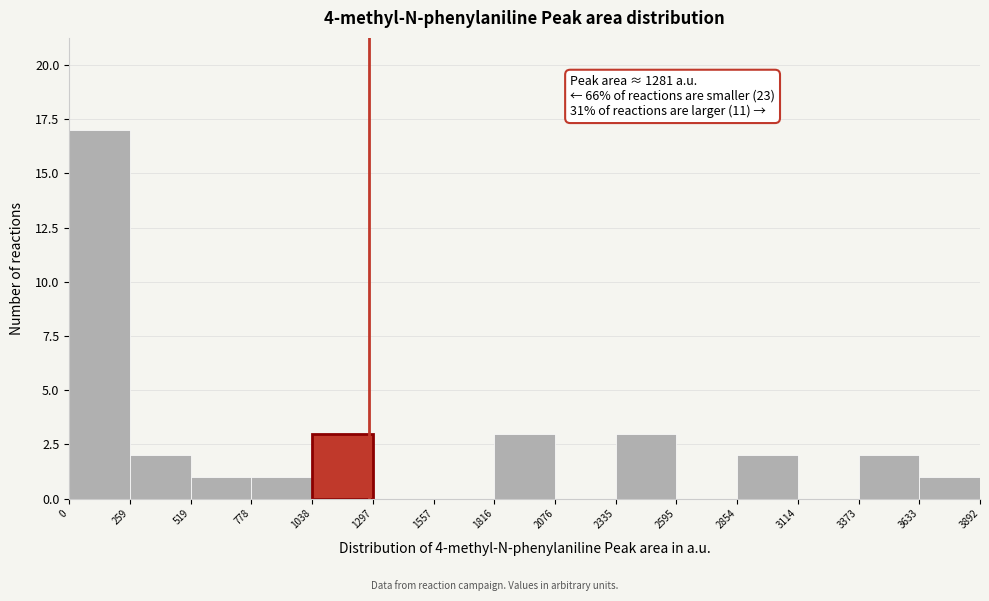

Over which range of the x-axis is the bar tallest?

0 to 259